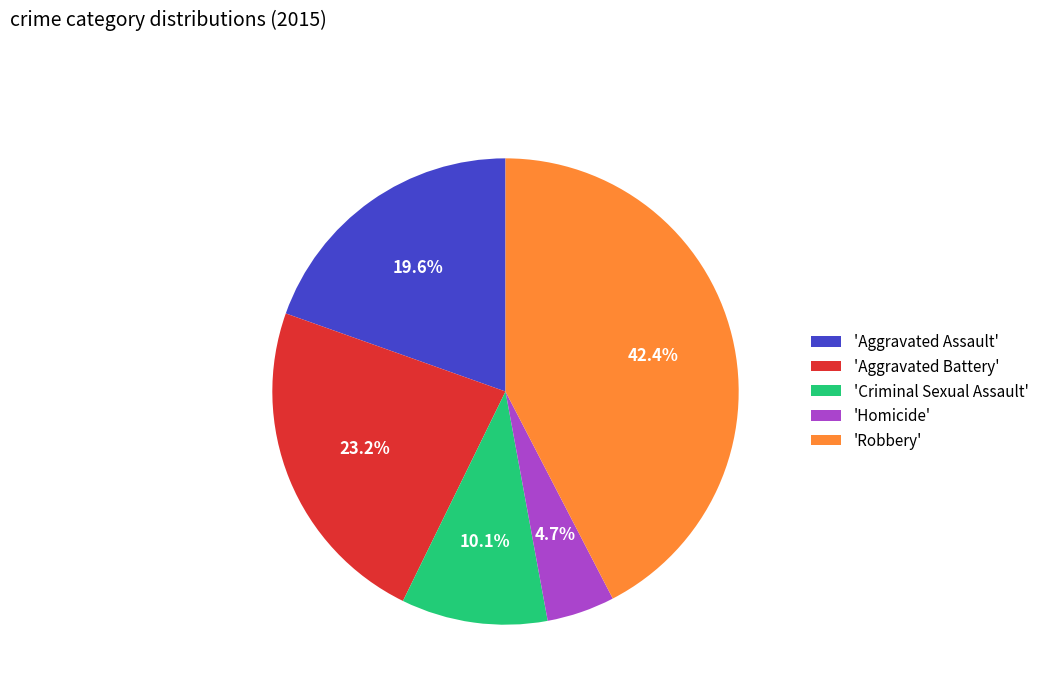

Does 'Homicide' represent more than half of the total?

No